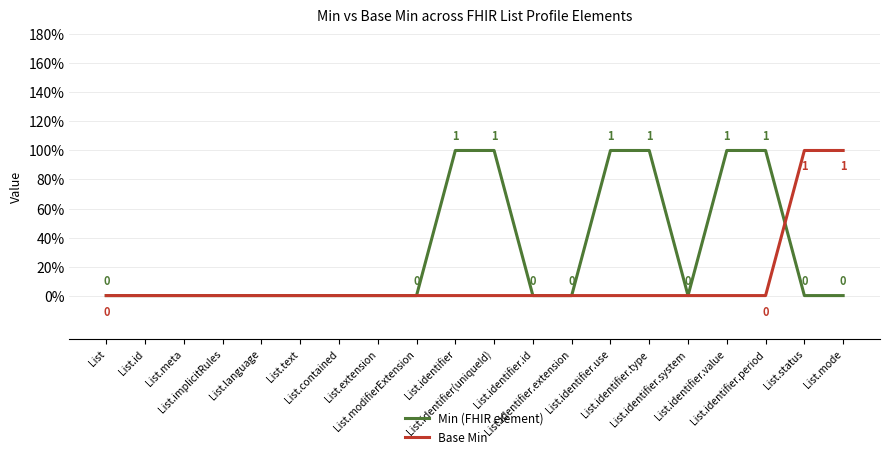

Is this an area chart (filled region under the line)?

No